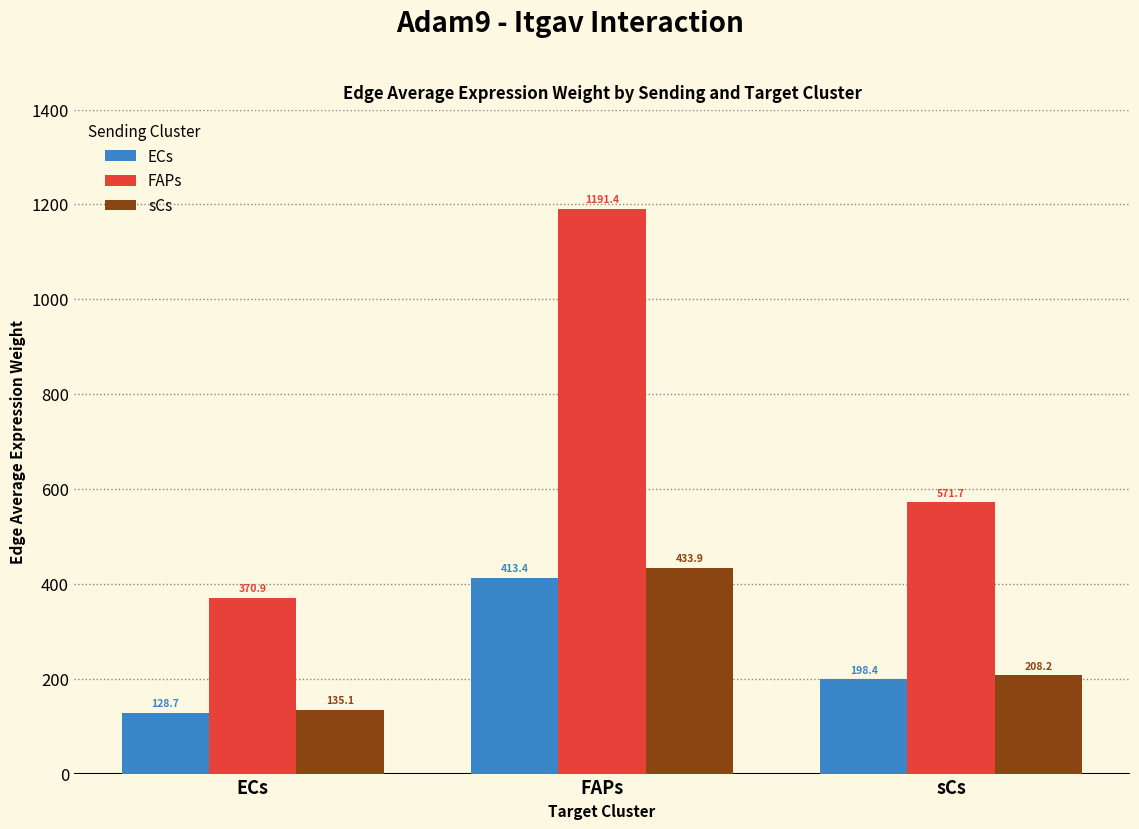

What are all the series names shown in the legend?

ECs, FAPs, sCs